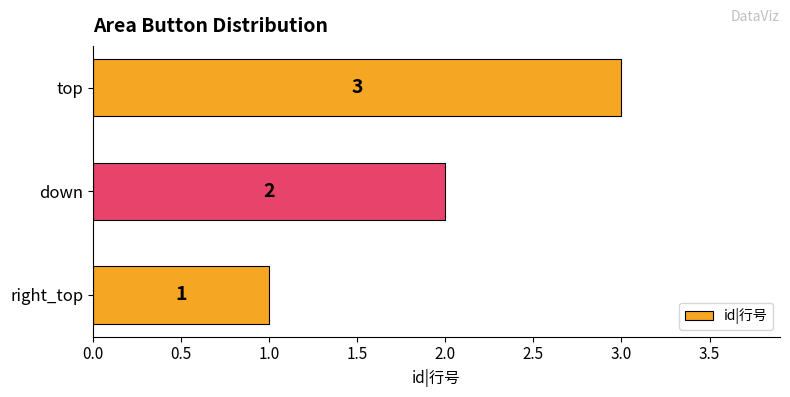

What is the difference between the maximum and second lowest values?

1